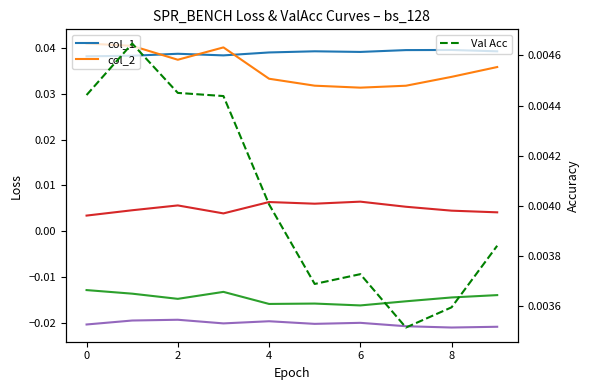

True or false: col_4 and col_5 cross at least once.

False